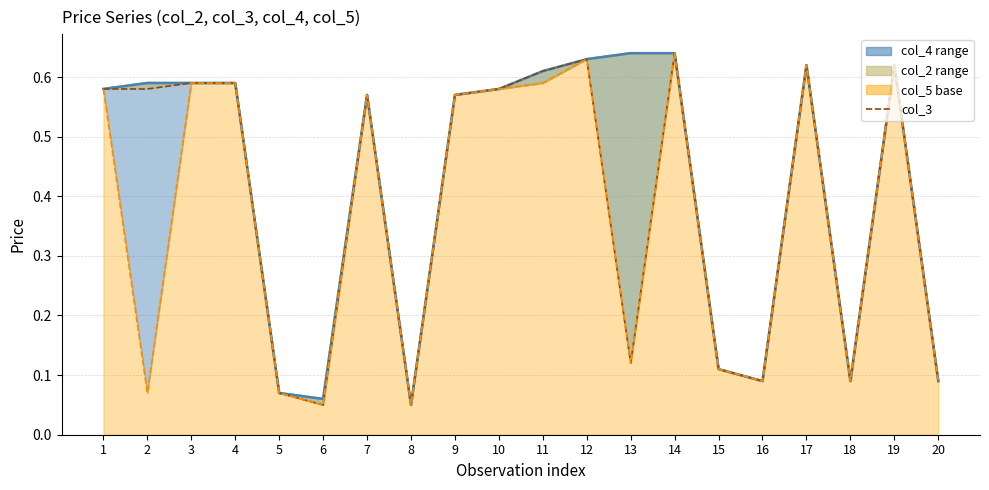

Which category has the highest value in the col_2 line series?

13